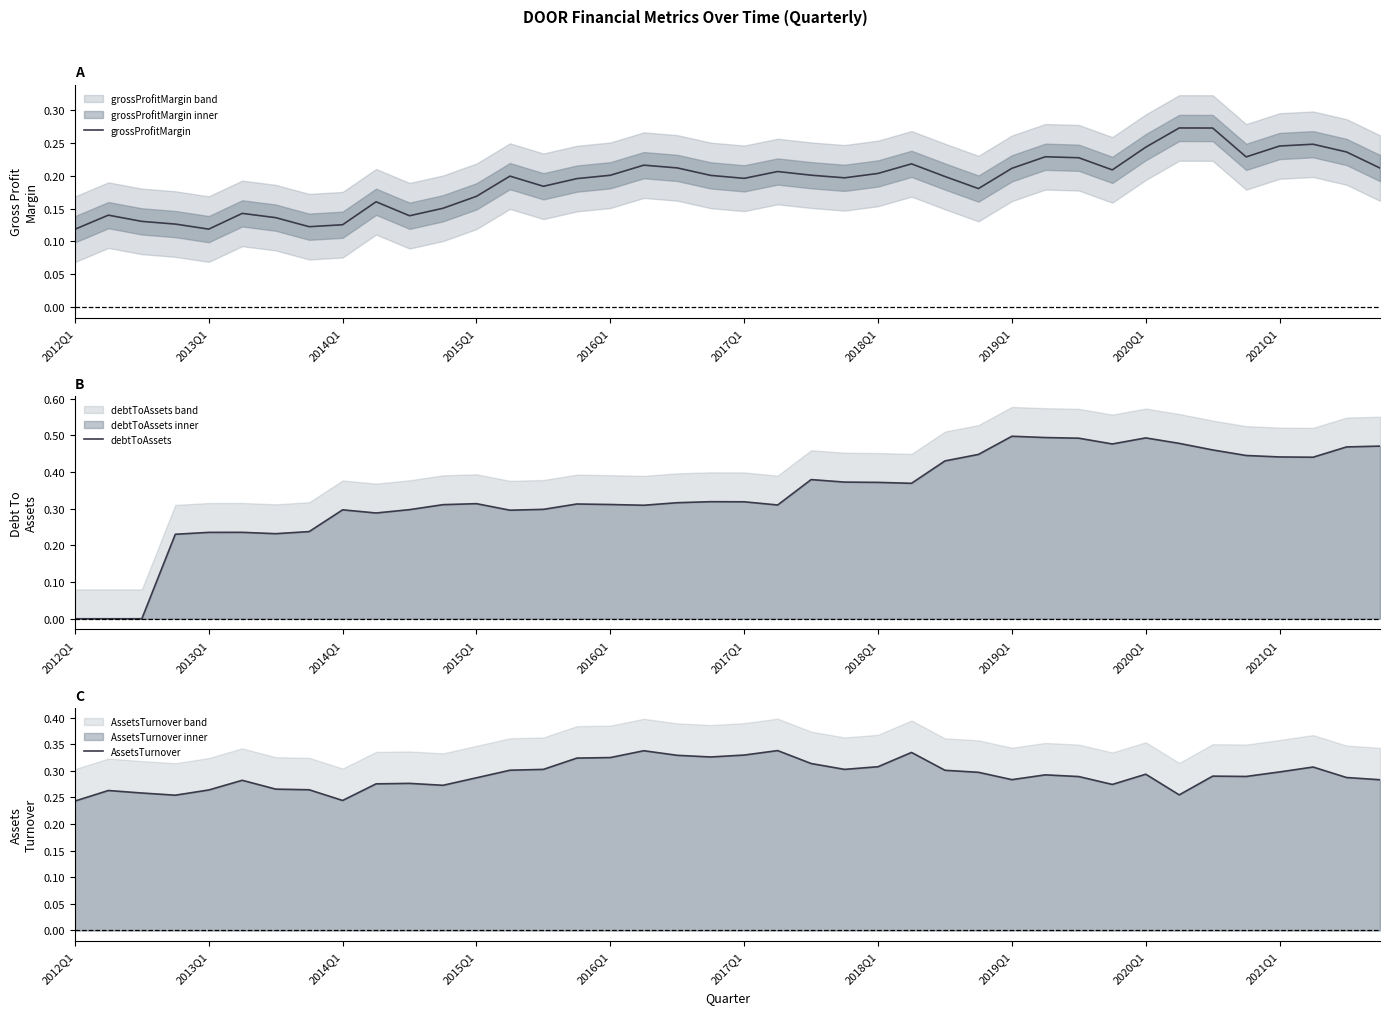

The value of grossProfitMargin at 2018Q1 is 0.1. True or false?

False